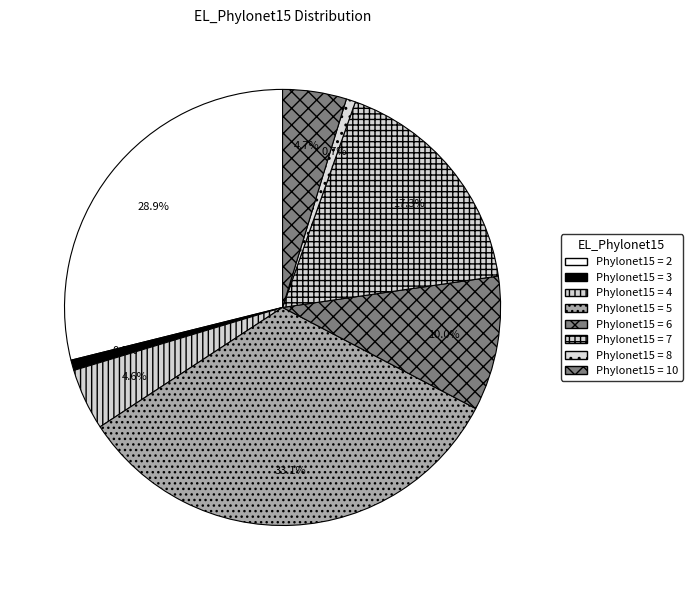

Count the number of slices in the pie.

8